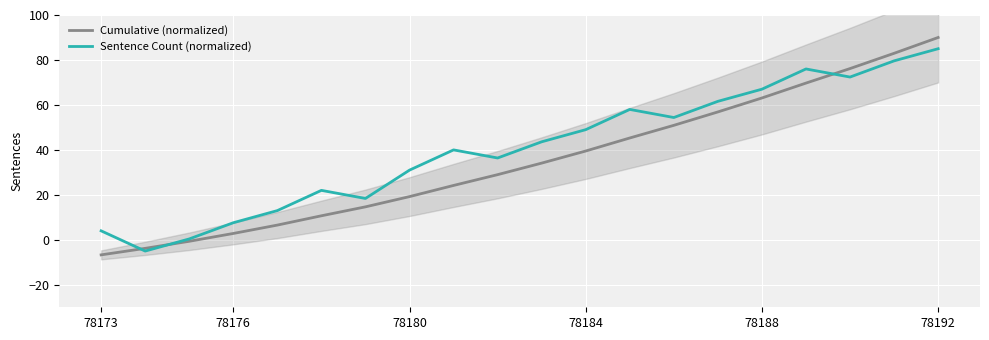

What is the difference between the second highest and second lowest values in the Sentence Count (normalized) series?

79.2